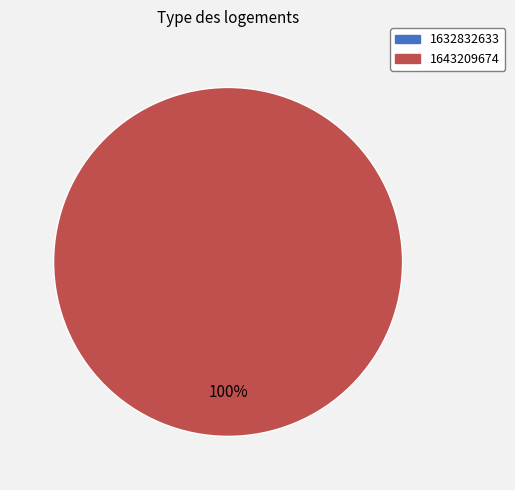

How many segments does this pie chart have?

2